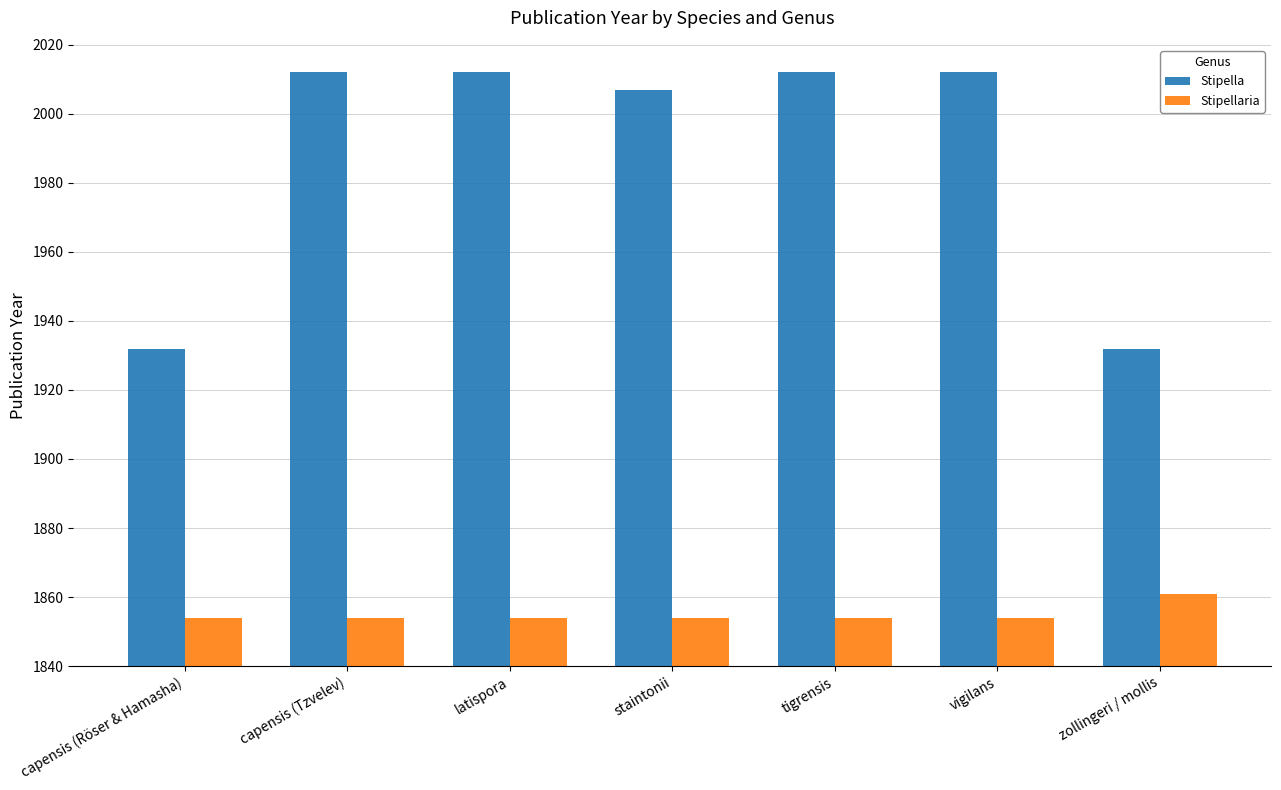

The Stipella series shows 2739 at capensis (Röser & Hamasha). True or false?

False